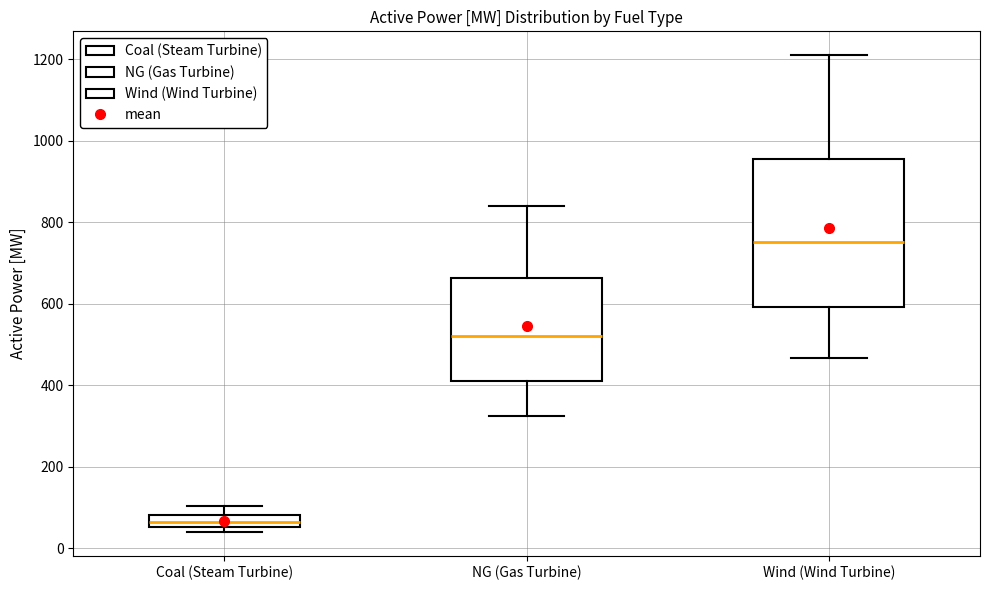

Which box is the tallest, from its lower edge to its upper edge?

Wind (Wind Turbine)